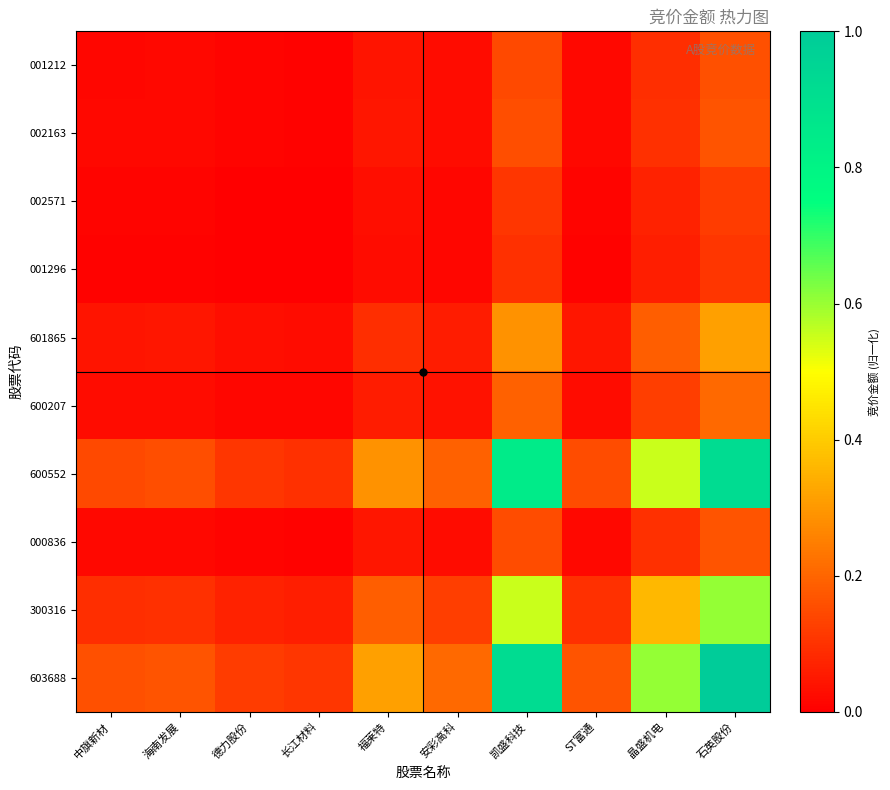

Reading left to right, list all the values displayed in this chart.

001212: 中旗新材=0.0	海南发展=0.0	德力股份=0.0	长江材料=0.0	福莱特=0.0	安彩高科=0.0	凯盛科技=0.1	ST富通=0.0	晶盛机电=0.1	石英股份=0.2
002163: 中旗新材=0.0	海南发展=0.0	德力股份=0.0	长江材料=0.0	福莱特=0.0	安彩高科=0.0	凯盛科技=0.2	ST富通=0.0	晶盛机电=0.1	石英股份=0.2
002571: 中旗新材=0.0	海南发展=0.0	德力股份=0.0	长江材料=0.0	福莱特=0.0	安彩高科=0.0	凯盛科技=0.1	ST富通=0.0	晶盛机电=0.1	石英股份=0.1
001296: 中旗新材=0.0	海南发展=0.0	德力股份=0.0	长江材料=0.0	福莱特=0.0	安彩高科=0.0	凯盛科技=0.1	ST富通=0.0	晶盛机电=0.1	石英股份=0.1
601865: 中旗新材=0.0	海南发展=0.0	德力股份=0.0	长江材料=0.0	福莱特=0.1	安彩高科=0.1	凯盛科技=0.3	ST富通=0.0	晶盛机电=0.2	石英股份=0.3
600207: 中旗新材=0.0	海南发展=0.0	德力股份=0.0	长江材料=0.0	福莱特=0.1	安彩高科=0.0	凯盛科技=0.2	ST富通=0.0	晶盛机电=0.1	石英股份=0.2
600552: 中旗新材=0.1	海南发展=0.2	德力股份=0.1	长江材料=0.1	福莱特=0.3	安彩高科=0.2	凯盛科技=0.8	ST富通=0.2	晶盛机电=0.6	石英股份=0.9
000836: 中旗新材=0.0	海南发展=0.0	德力股份=0.0	长江材料=0.0	福莱特=0.0	安彩高科=0.0	凯盛科技=0.2	ST富通=0.0	晶盛机电=0.1	石英股份=0.2
300316: 中旗新材=0.1	海南发展=0.1	德力股份=0.1	长江材料=0.1	福莱特=0.2	安彩高科=0.1	凯盛科技=0.6	ST富通=0.1	晶盛机电=0.4	石英股份=0.6
603688: 中旗新材=0.2	海南发展=0.2	德力股份=0.1	长江材料=0.1	福莱特=0.3	安彩高科=0.2	凯盛科技=0.9	ST富通=0.2	晶盛机电=0.6	石英股份=1.0